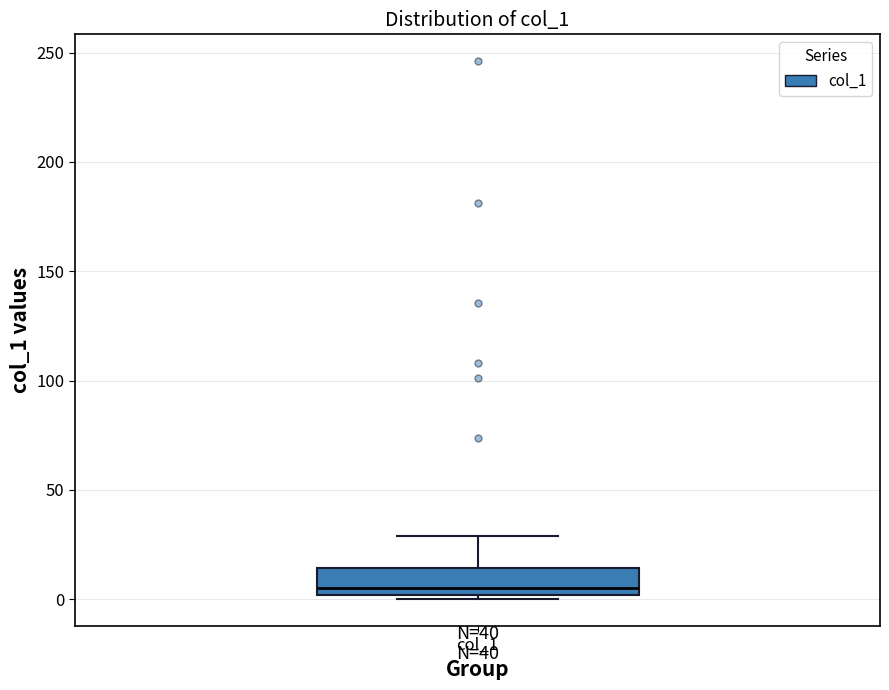

Where does the upper whisker of the box for col_1 end on the y-axis? The values are not printed on the chart, so give them approximately, as read against the axis.

30